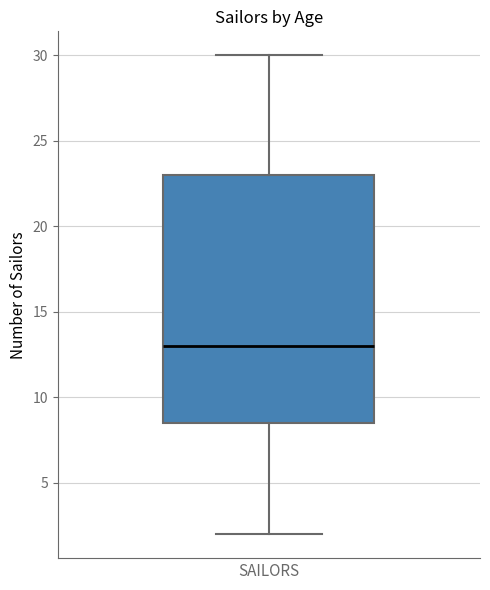

Where is the lower edge of the box for SAILORS on the y-axis? The values are not printed on the chart, so give them approximately, as read against the axis.

8.5